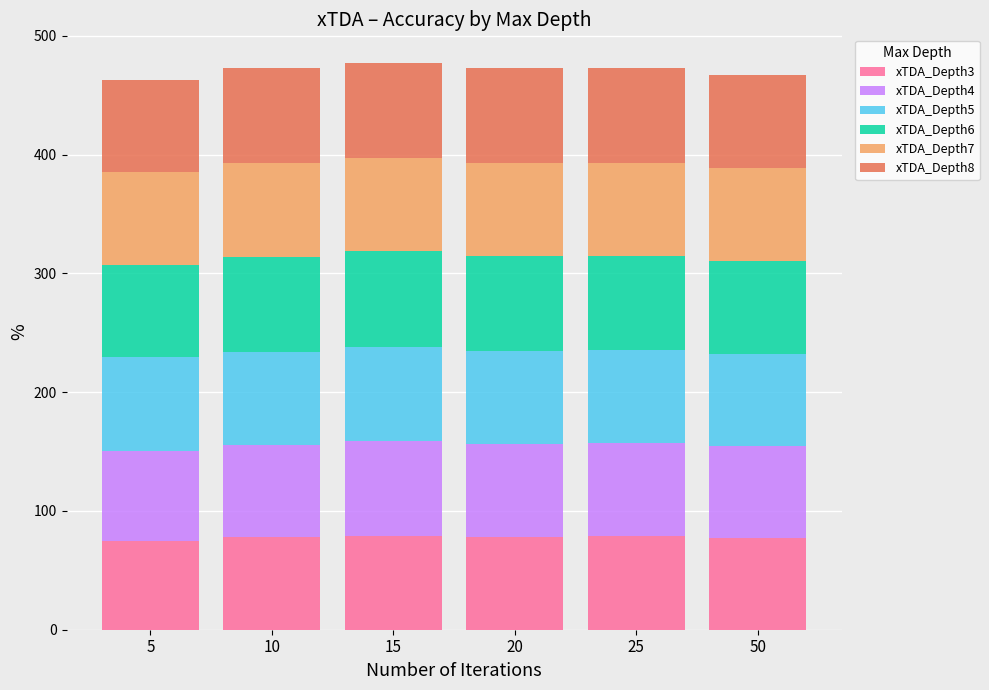

True or false: xTDA_Depth3 has a value of 131.2 at 15.

False